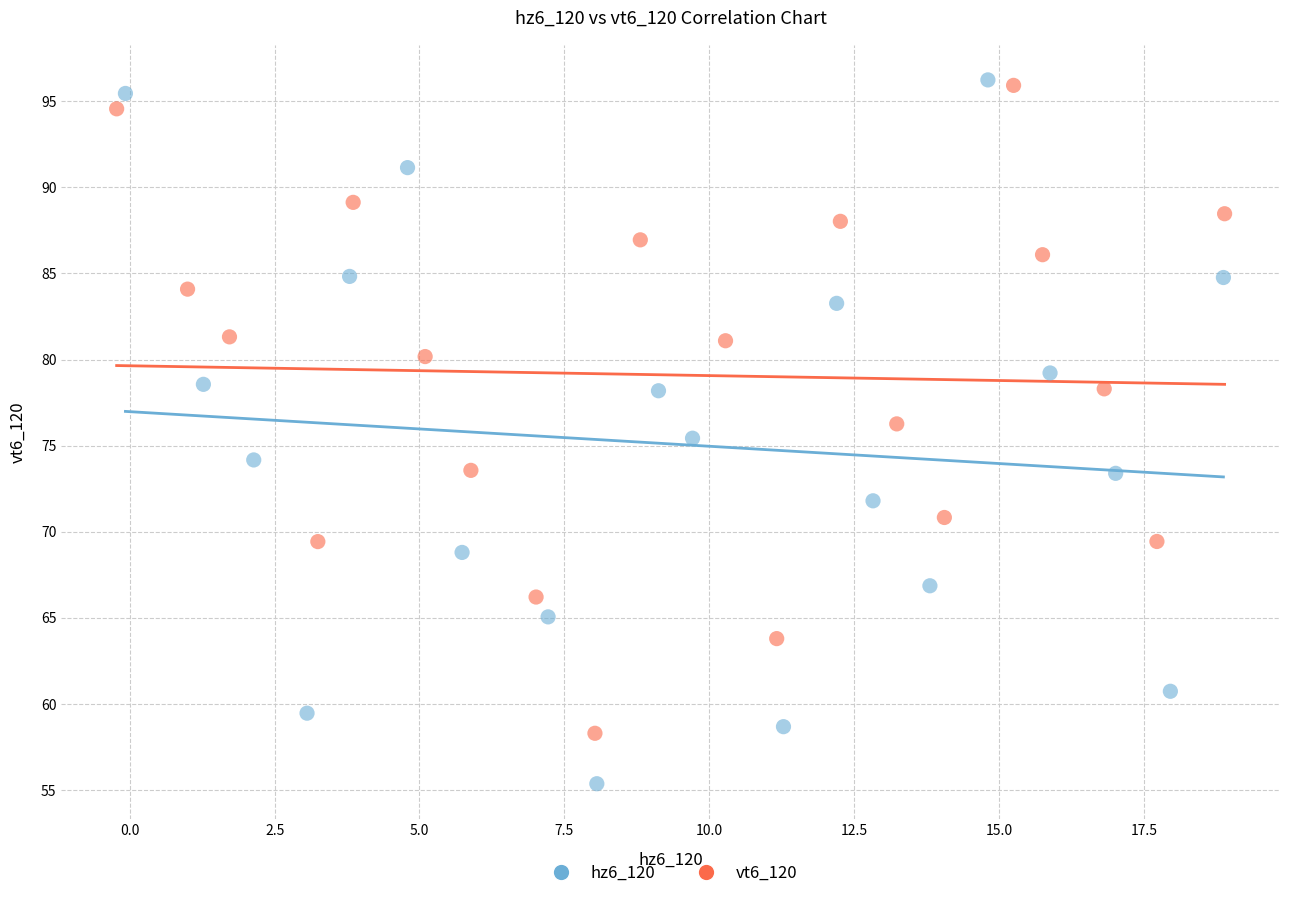

Which series contains the lowest Y value?

hz6_120